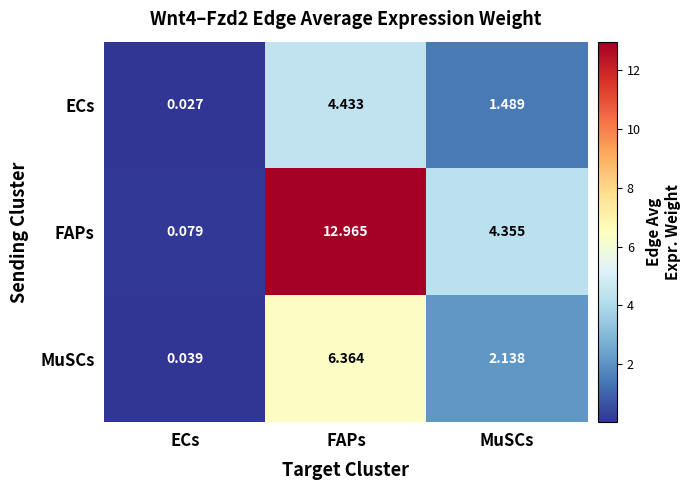

Which series changed the most between ECs and FAPs?

FAPs